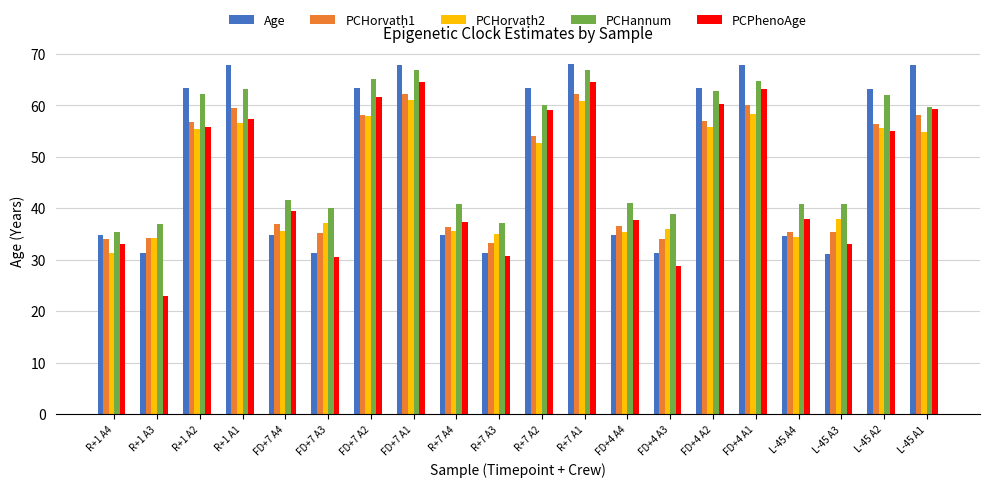

What is the sum of the Age values at L-45 A1 and FD+7 A3?

99.0